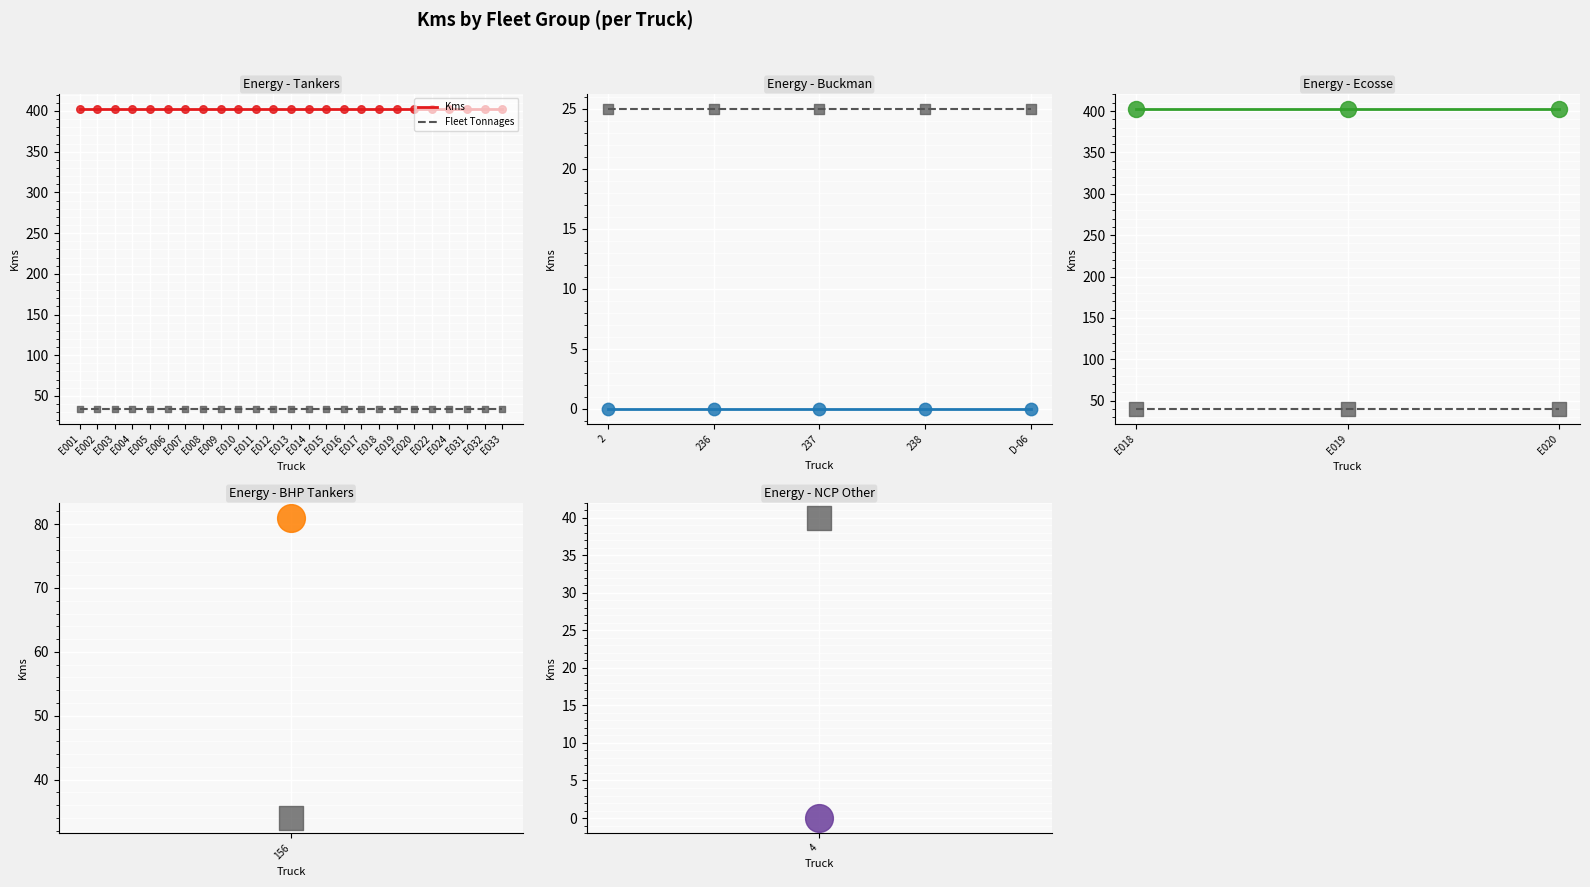

At which category is the sum across all series the highest?

E018